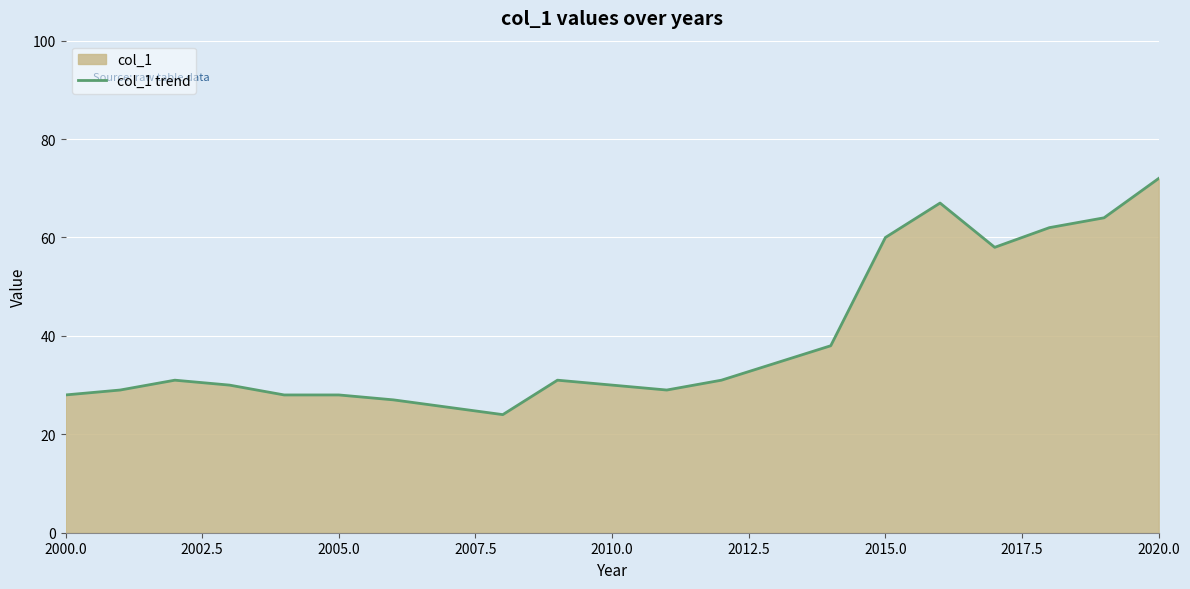

What is the sum of all values?

767